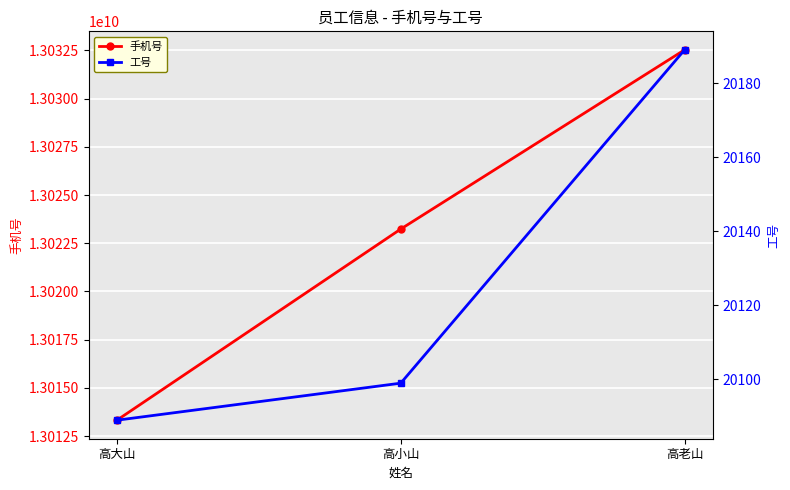

Which has a higher value, 高小山 or 高大山?

高小山